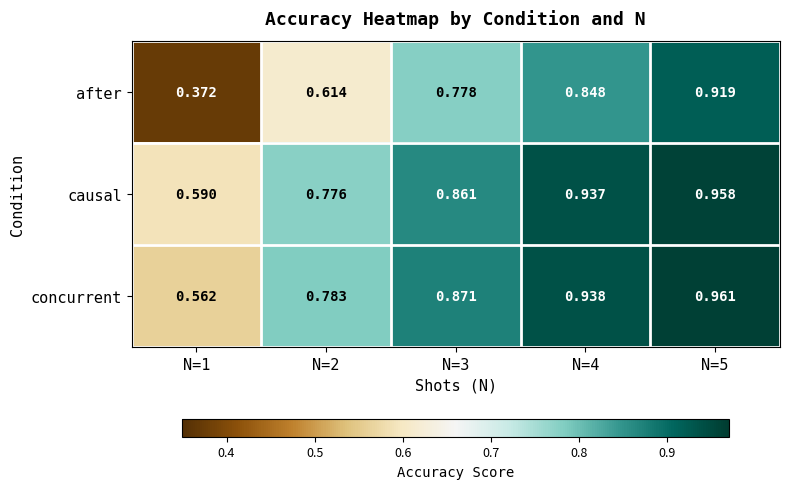

Which series has the largest range (max minus min)?

after